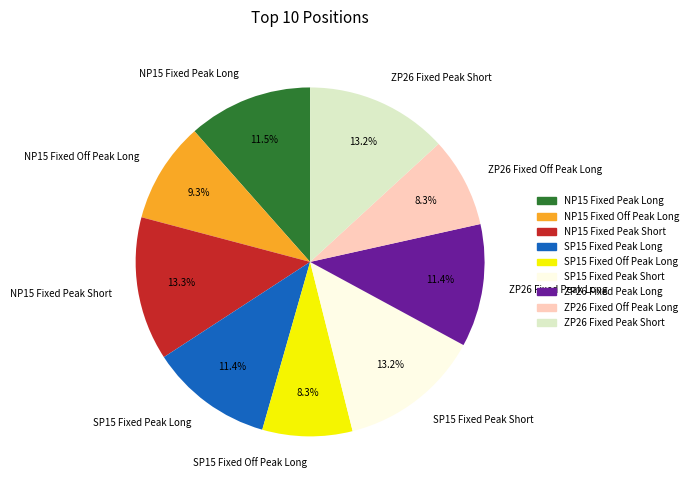

Do SP15 Fixed Off Peak Long and ZP26 Fixed Peak Long together represent more than half of the pie?

No